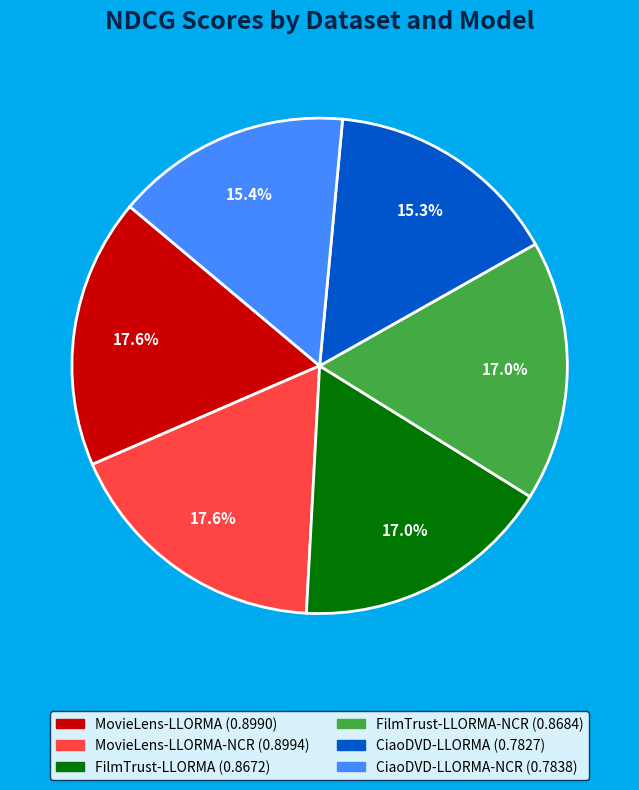

How many slices are in this pie chart?

6